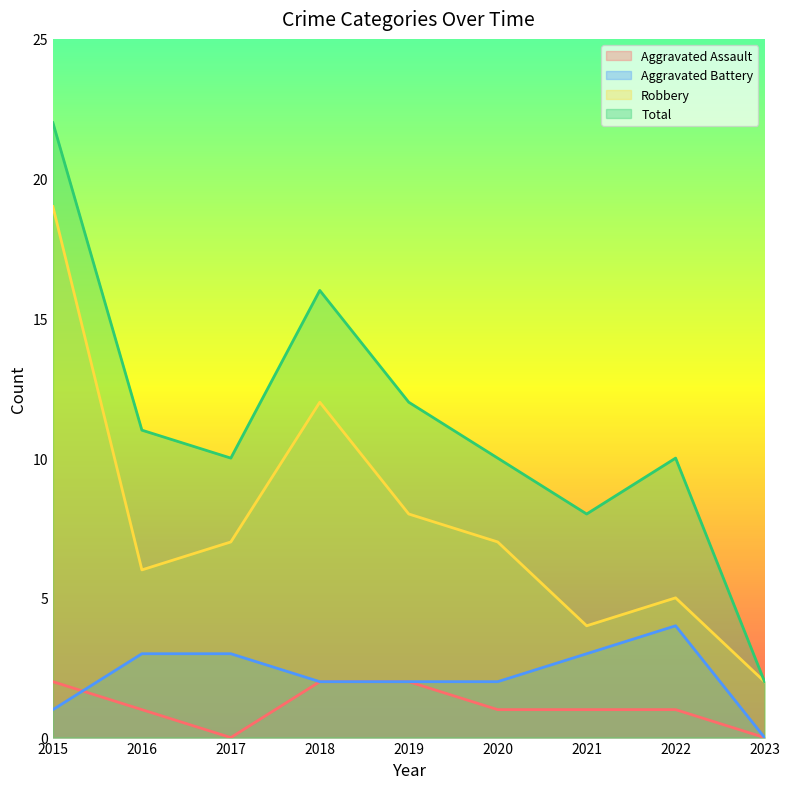

At which category does Robbery reach its first local valley?

2016